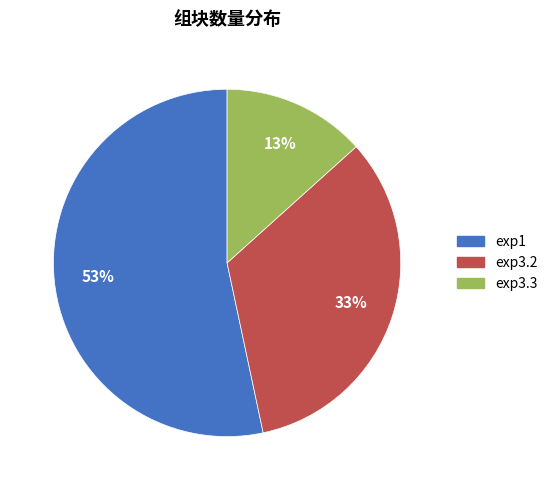

Rank the categories by value from highest to lowest.

exp1, exp3.2, exp3.3